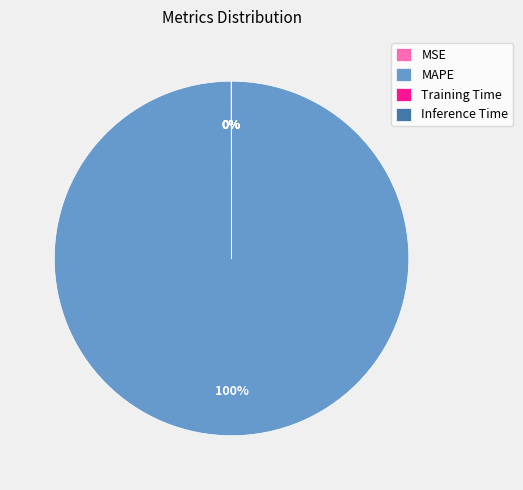

To the nearest percent, what is the average slice percentage?

25%